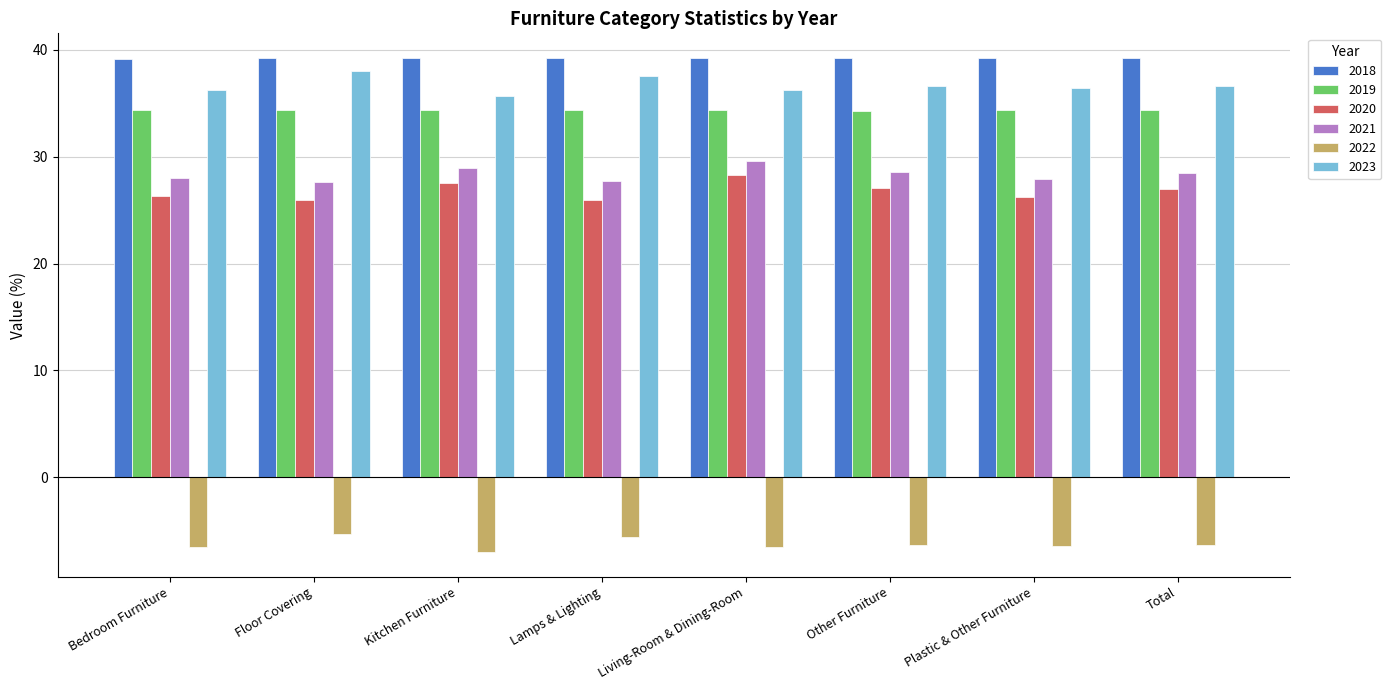

What is the total value across all series at Floor Covering?

159.8